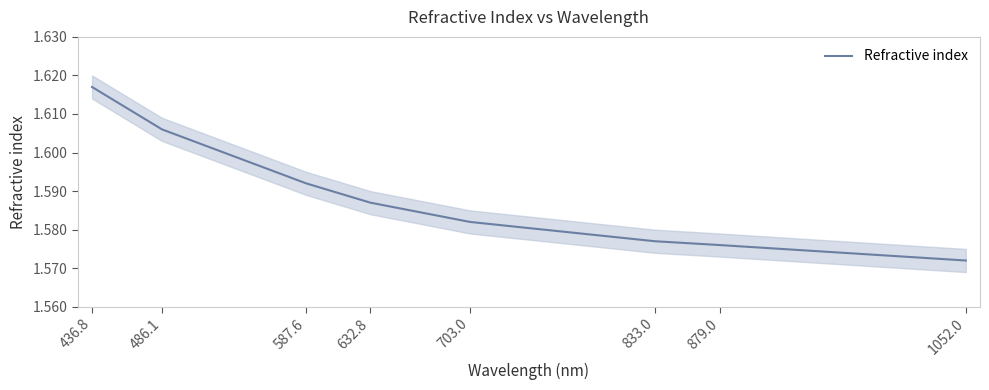

Rank the categories by value from highest to lowest.

436.8, 486.1, 587.6, 632.8, 703.0, 833.0, 879.0, 1052.0